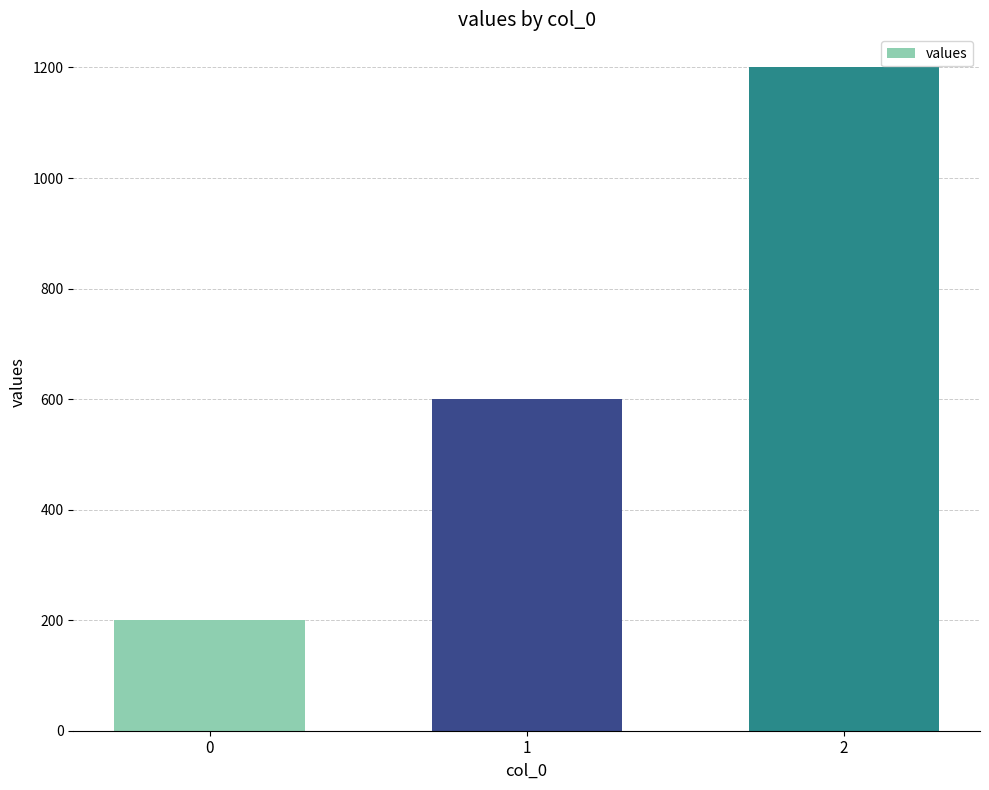

List the labels in order of value, largest first.

2, 1, 0